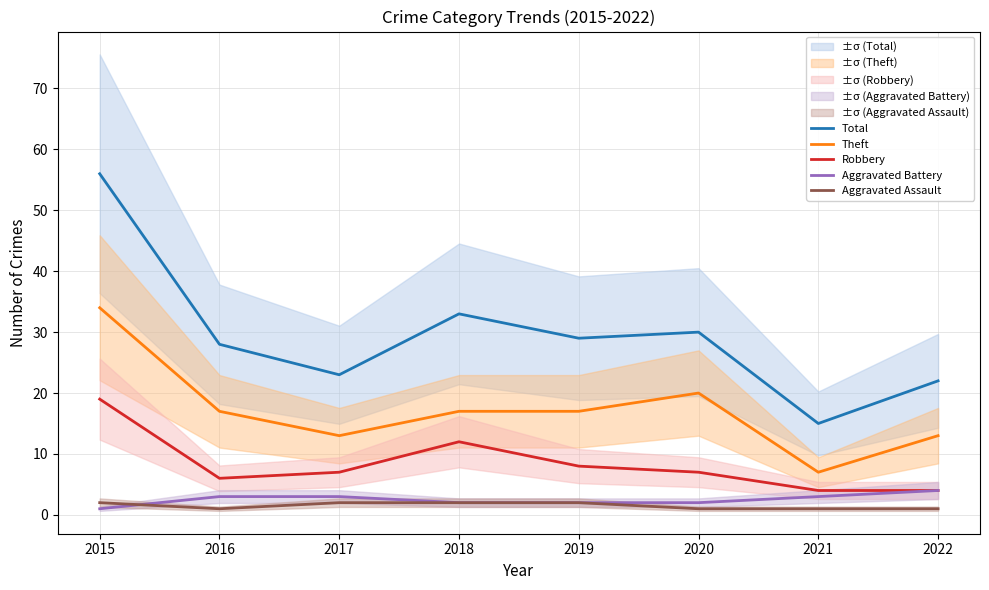

What is the difference between the highest and lowest values at 2021?

14